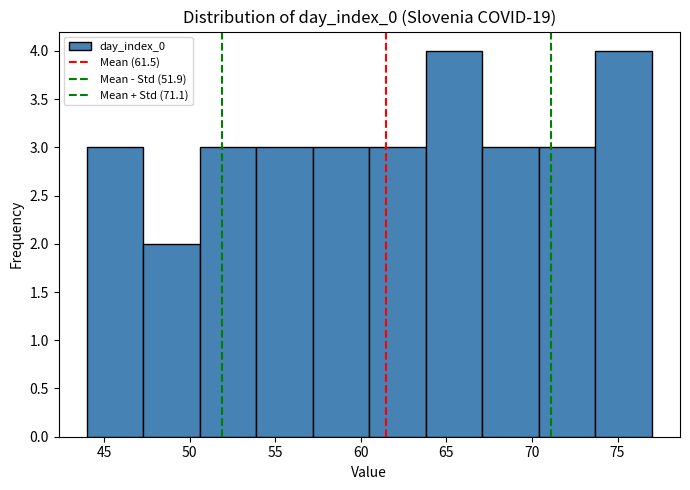

Reading left to right, list every bar in this chart as the range it spans on the x-axis followed by its height. Neither the bar edges nor the heights are printed on the chart, so give them approximately, as read against the axes.

44.0 to 47.3: 3
47.3 to 50.6: 2
50.6 to 53.9: 3
53.9 to 57.2: 3
57.2 to 60.5: 3
60.5 to 63.8: 3
63.8 to 67.1: 4
67.1 to 70.4: 3
70.4 to 73.7: 3
73.7 to 77.0: 4